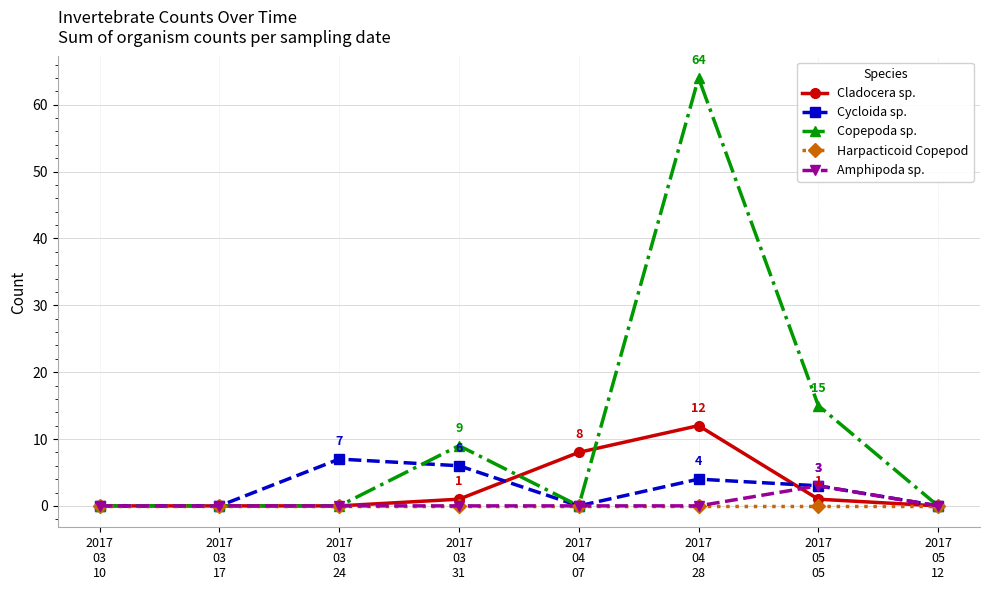

Rank the series by their maximum value, from highest to lowest.

Copepoda sp., Cladocera sp., Cycloida sp., Amphipoda sp., Harpacticoid Copepod